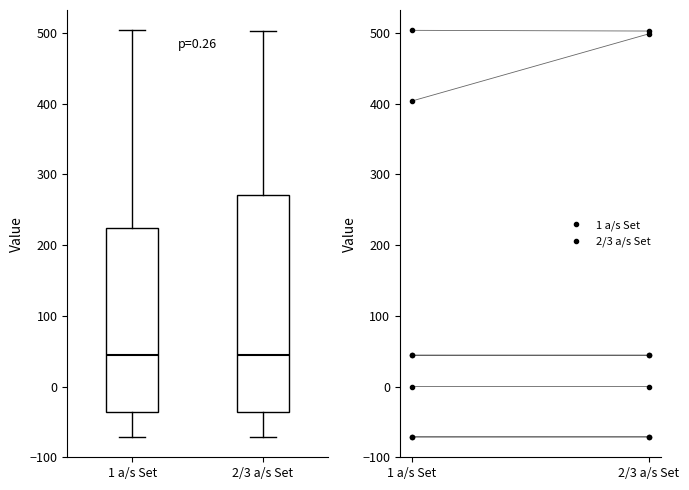

Where does the lower whisker of the box for 2/3 a/s Set end on the y-axis? The values are not printed on the chart, so give them approximately, as read against the axis.

-70